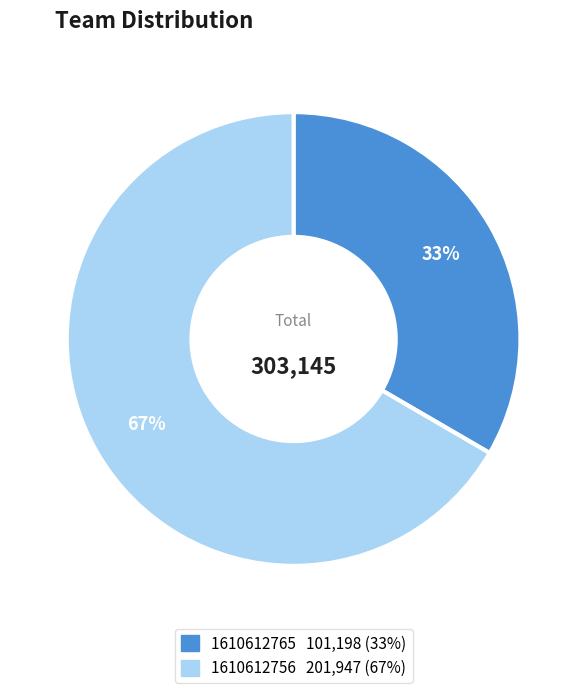

Rank the categories by value from lowest to highest.

1610612765, 1610612756